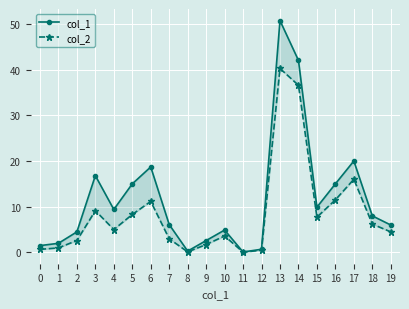

Which series changed the most between 6 and 19?

col_1